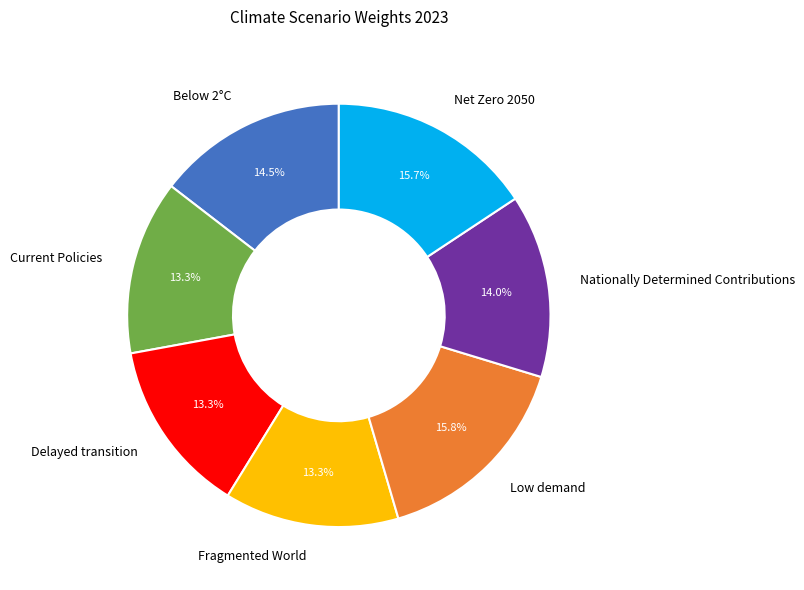

To the nearest percent, what is the combined percentage of Fragmented World and Below 2°C?

28%